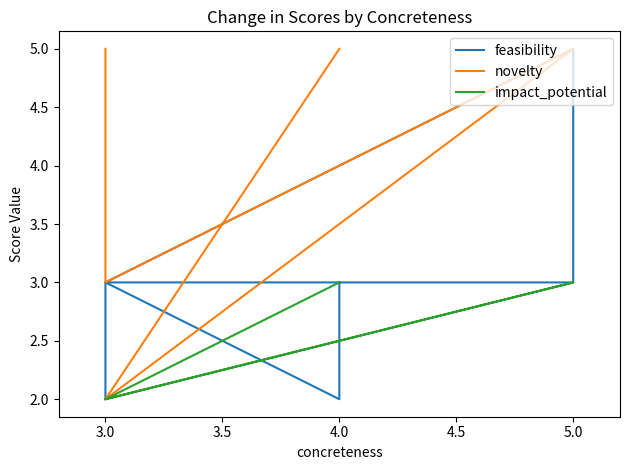

Count the number of categories in the chart.

7